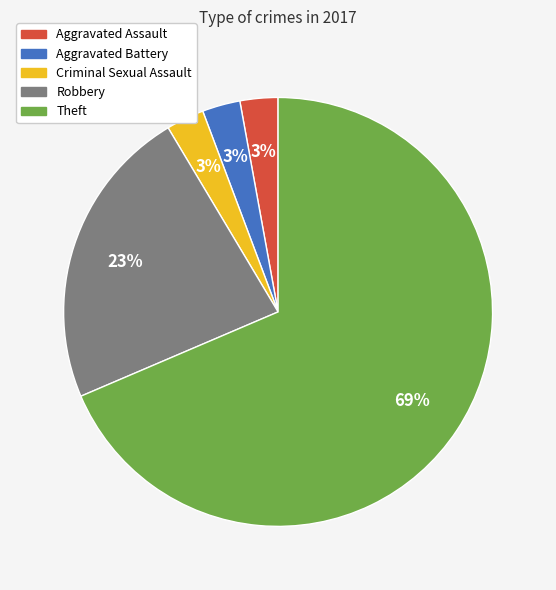

What is the largest slice in the pie chart?

Theft